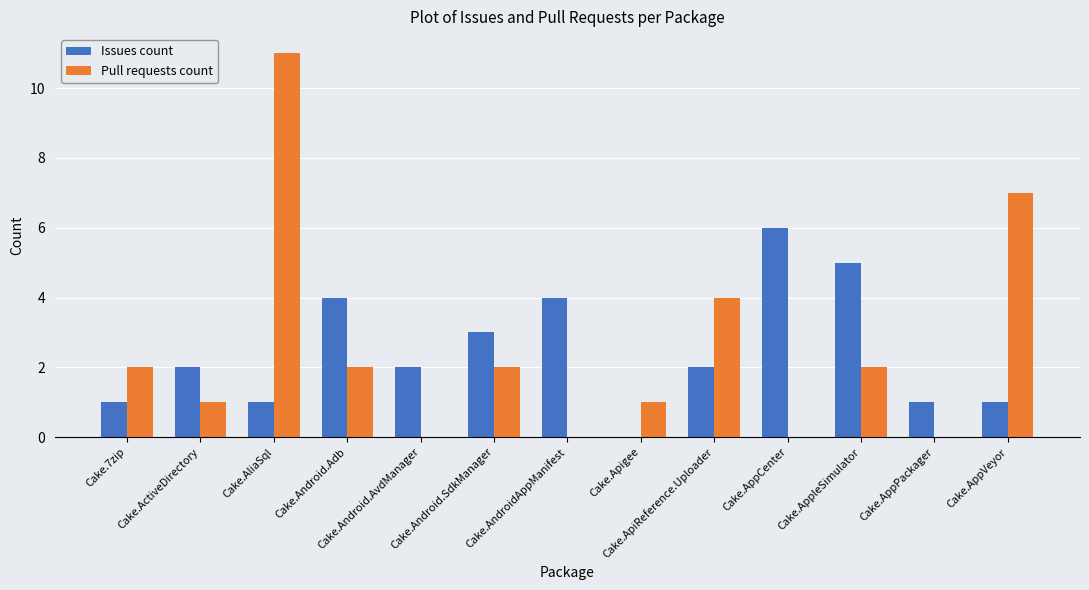

Reading left to right, transcribe all the data shown in this chart.

Issues count: 1	2	1	4	2	3	4	0	2	6	5	1	1
Pull requests count: 2	1	11	2	0	2	0	1	4	0	2	0	7